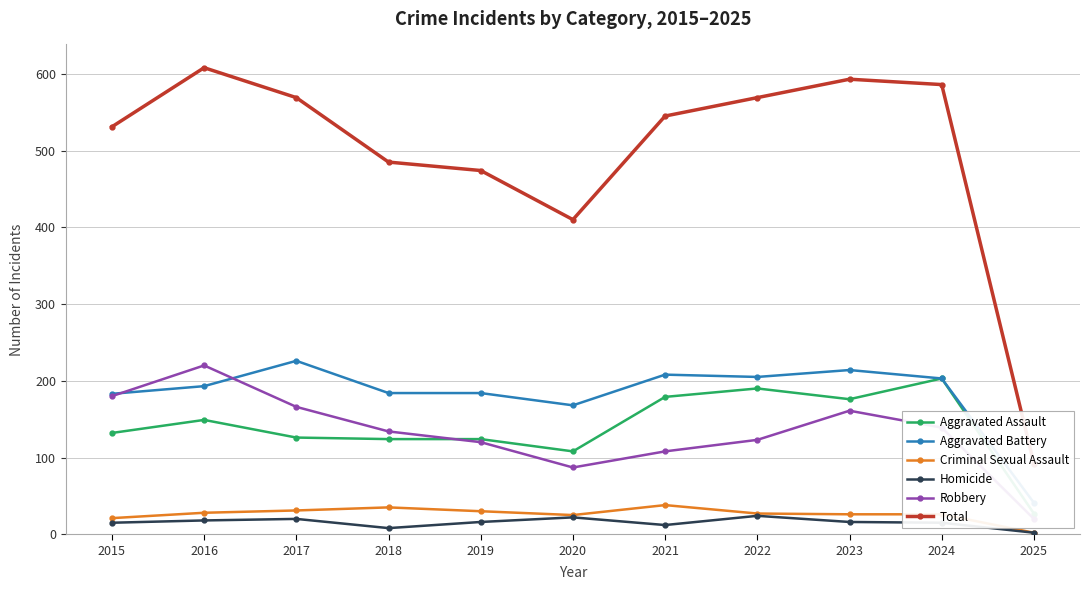

Reading right to left, extract all data points from this chart.

Aggravated Assault: 2025=27	2024=203	2023=176	2022=190	2021=179	2020=108	2019=124	2018=124	2017=126	2016=149	2015=132
Aggravated Battery: 2025=41	2024=203	2023=214	2022=205	2021=208	2020=168	2019=184	2018=184	2017=226	2016=193	2015=183
Criminal Sexual Assault: 2025=2	2024=26	2023=26	2022=27	2021=38	2020=25	2019=30	2018=35	2017=31	2016=28	2015=21
Homicide: 2025=2	2024=15	2023=16	2022=24	2021=12	2020=22	2019=16	2018=8	2017=20	2016=18	2015=15
Robbery: 2025=20	2024=139	2023=161	2022=123	2021=108	2020=87	2019=120	2018=134	2017=166	2016=220	2015=180
Total: 2025=92	2024=586	2023=593	2022=569	2021=545	2020=410	2019=474	2018=485	2017=569	2016=608	2015=531